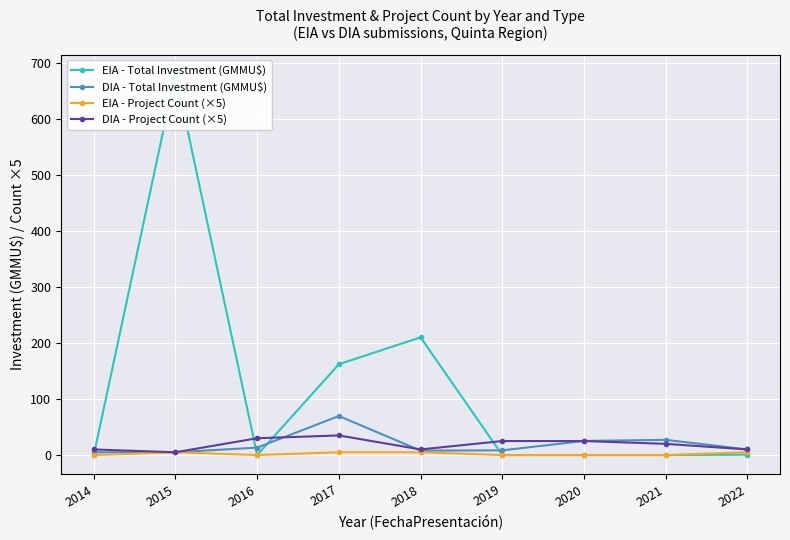

What is the difference between the DIA - Total Investment (GMMU$) values at 2021 and 2017?

42.5